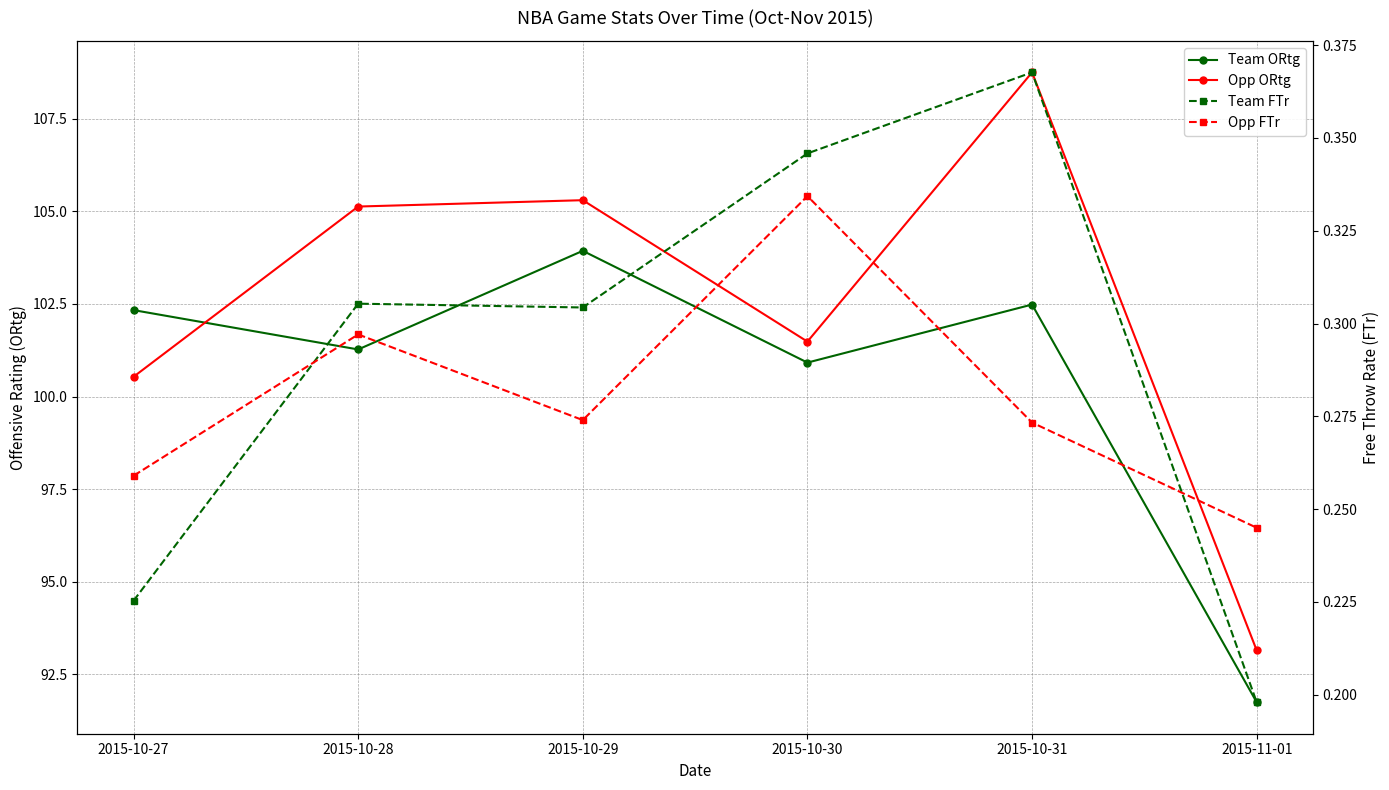

What value does the Team ORtg series have at 2015-11-01?

91.8